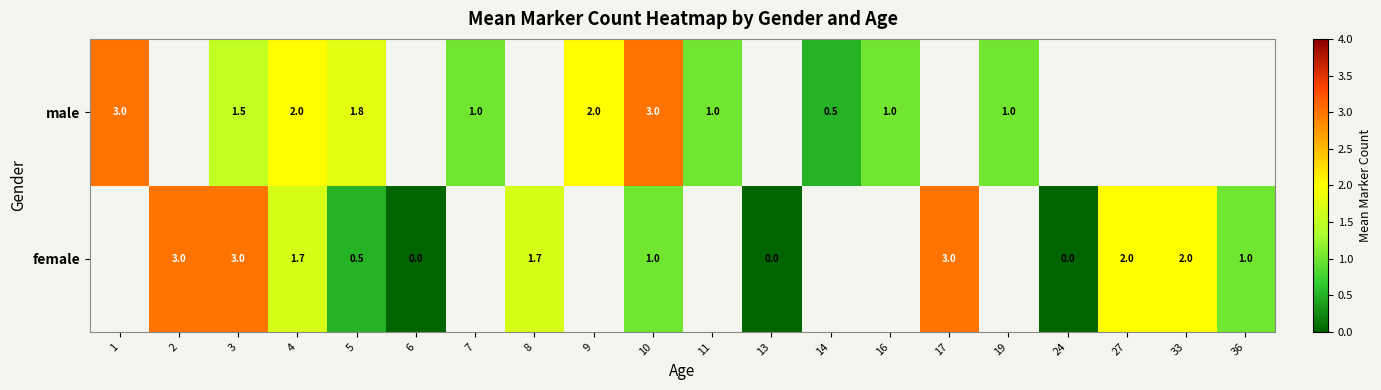

Between 13 and 1, which is larger?

1